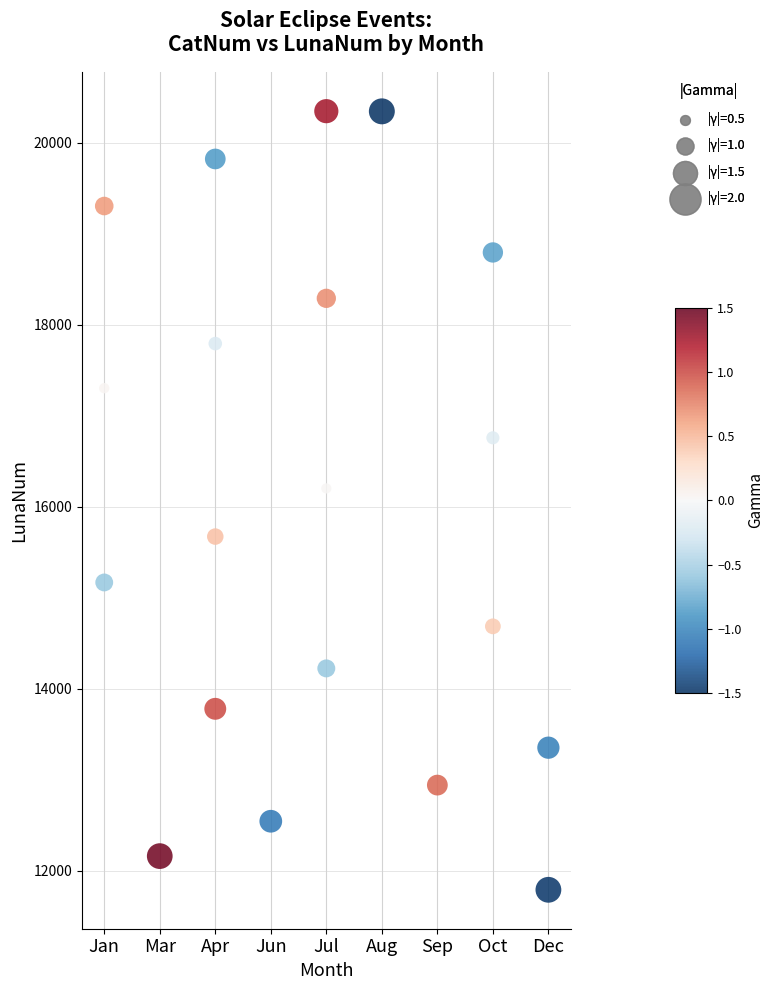

What is the range of X values (max minus min)?

8